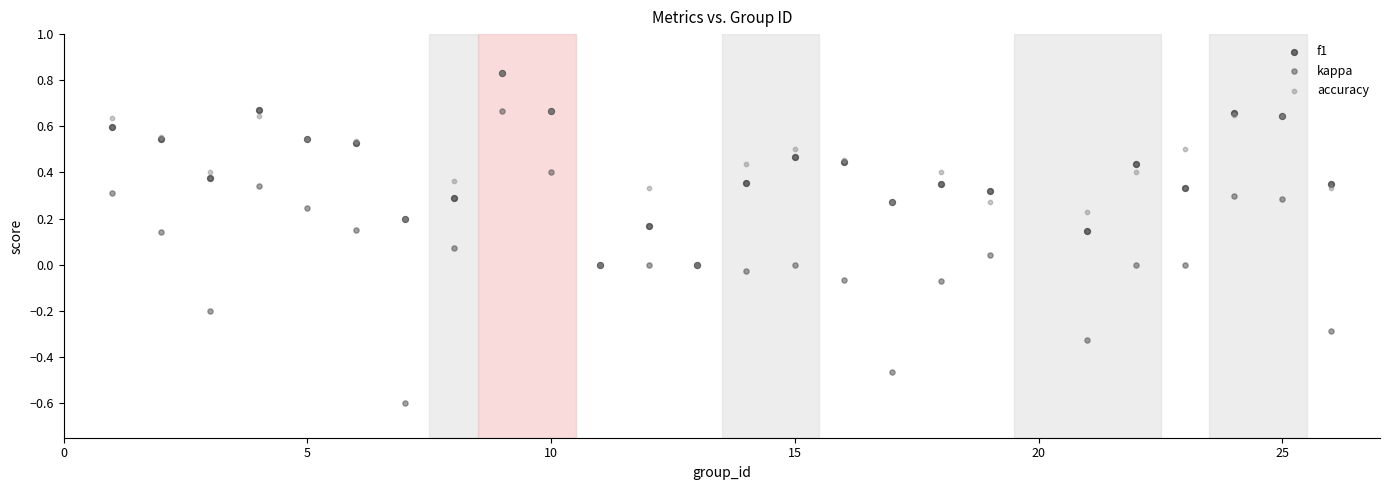

What are all the series names shown in the legend?

f1, kappa, accuracy